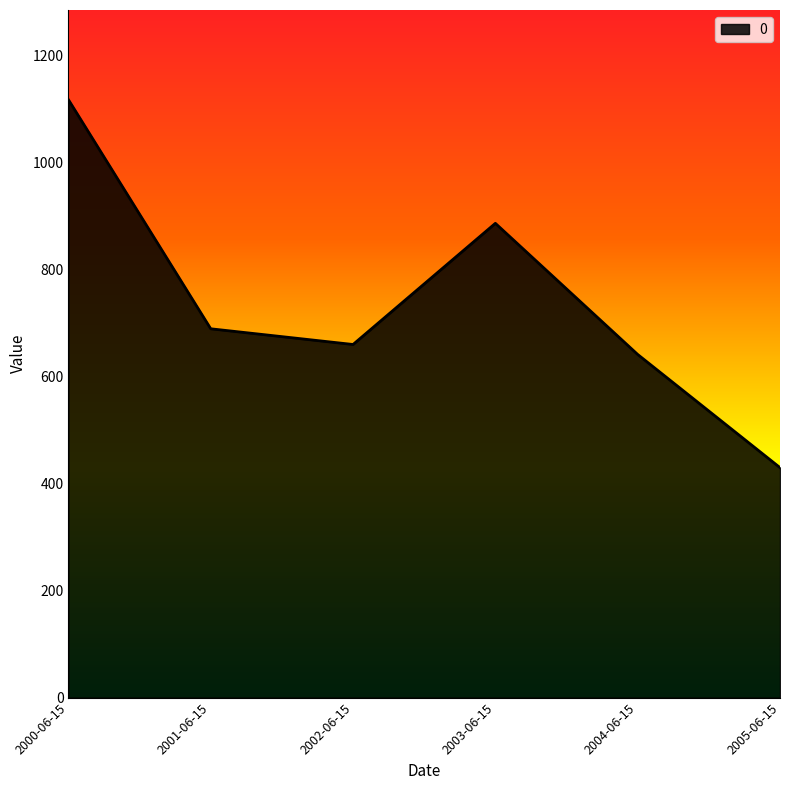

The value at 2002-06-15 is 339.7. True or false?

False